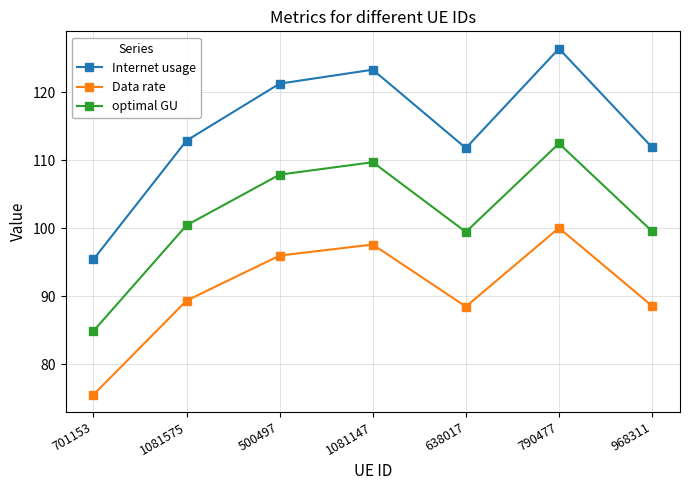

What position from the right is 500497?

5